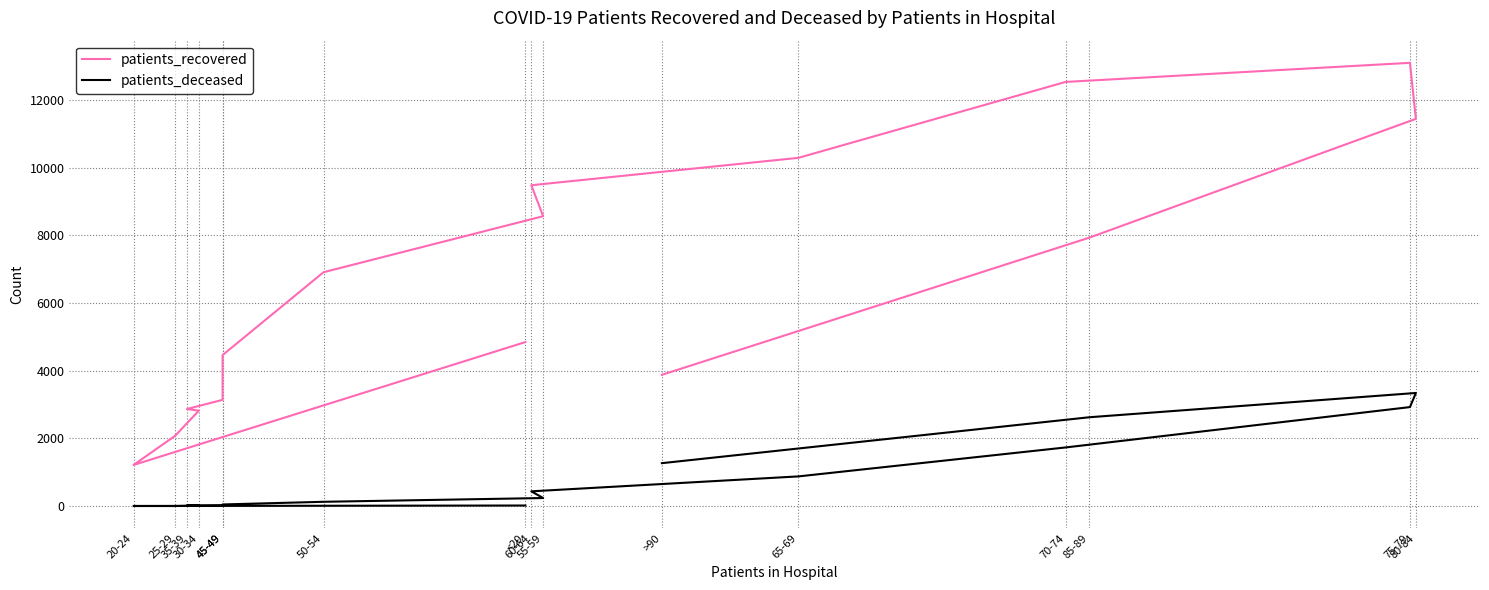

Is it true that patients_deceased equals 49 at 45-49?

True